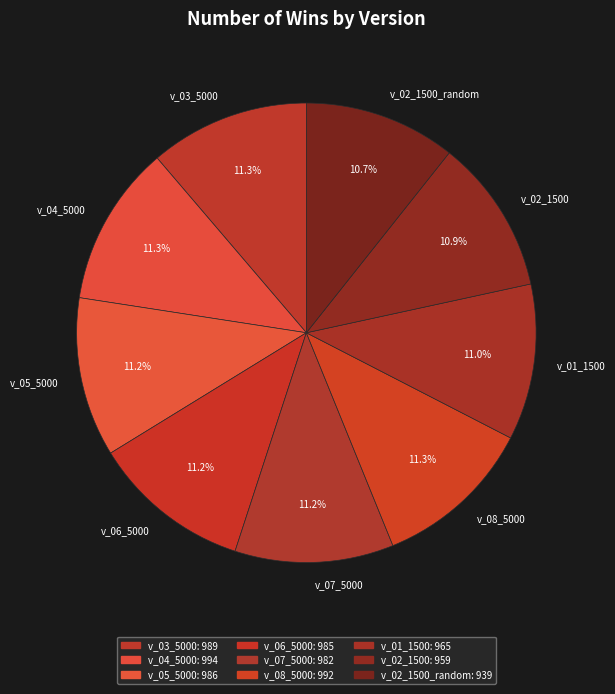

Is it true that v_06_5000 is 1% of the pie?

False